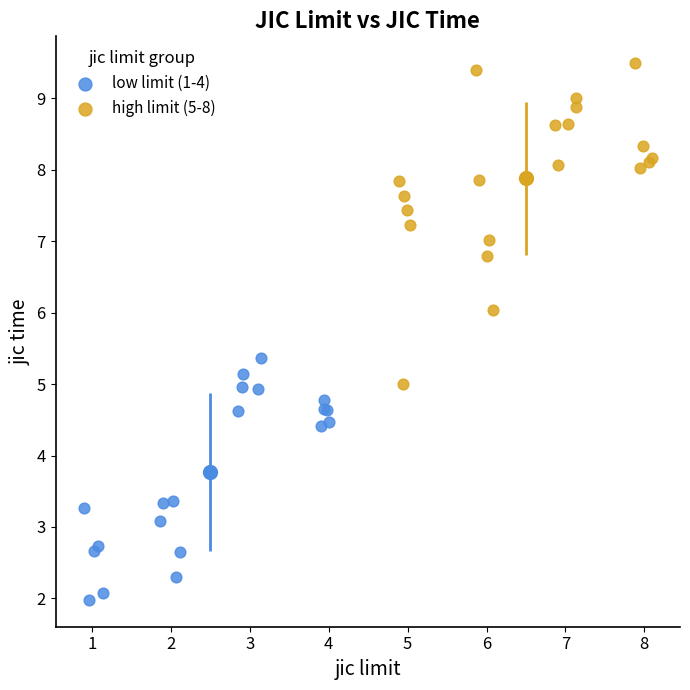

Which series reaches the maximum Y coordinate?

high limit (5-8)